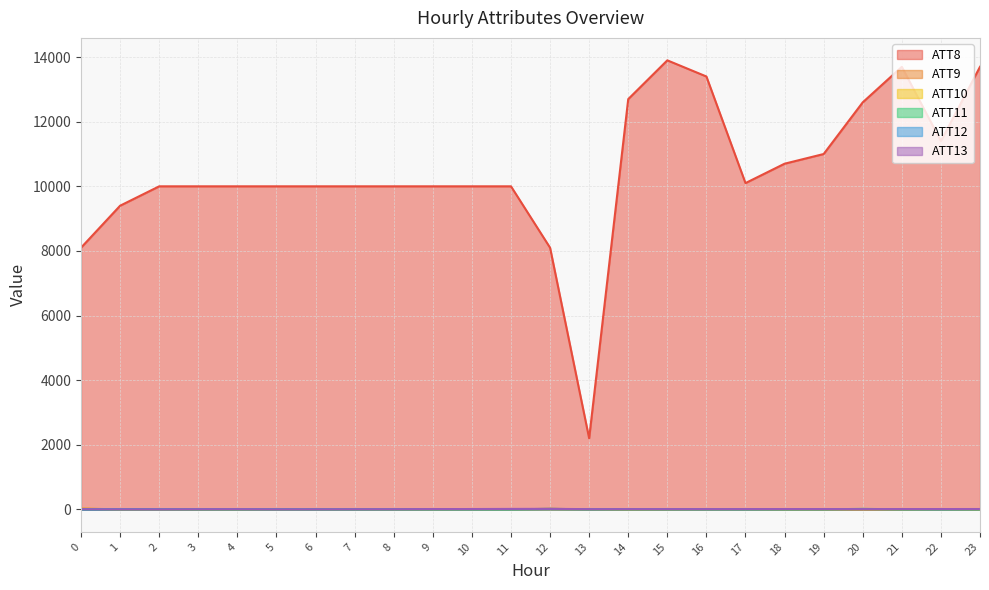

The ATT8 series shows 20850.2 at 20. True or false?

False